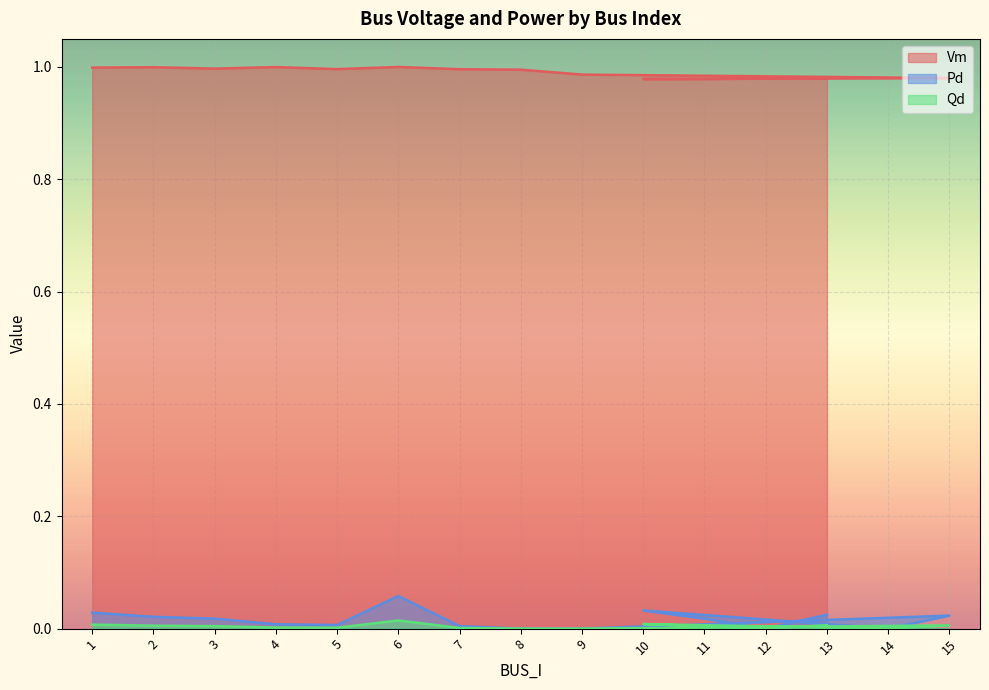

Which has a higher value, 6 or 5?

6